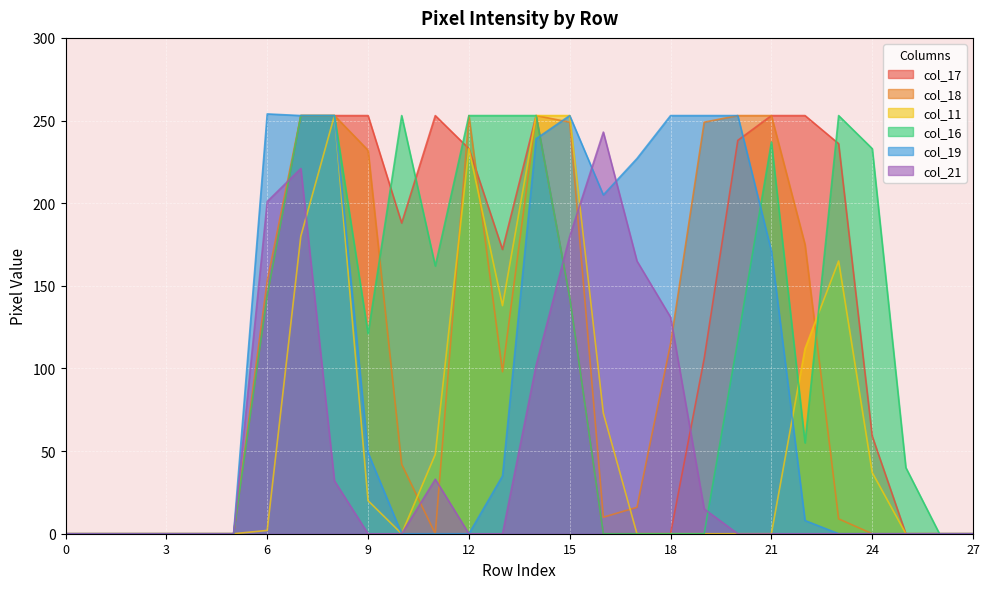

Where does the col_18 series first go above 42?

6